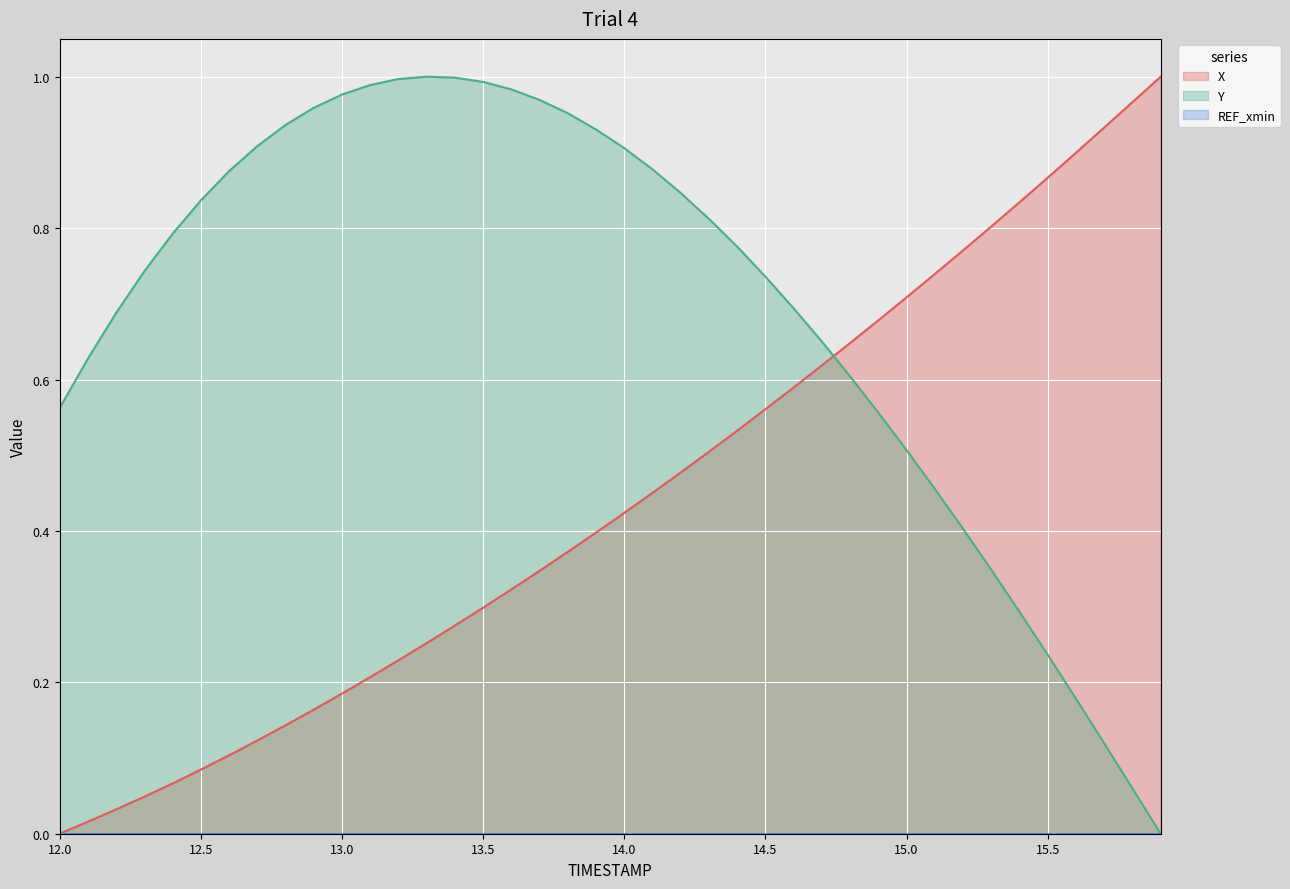

Which category has the lowest value in the Y series?

15.9